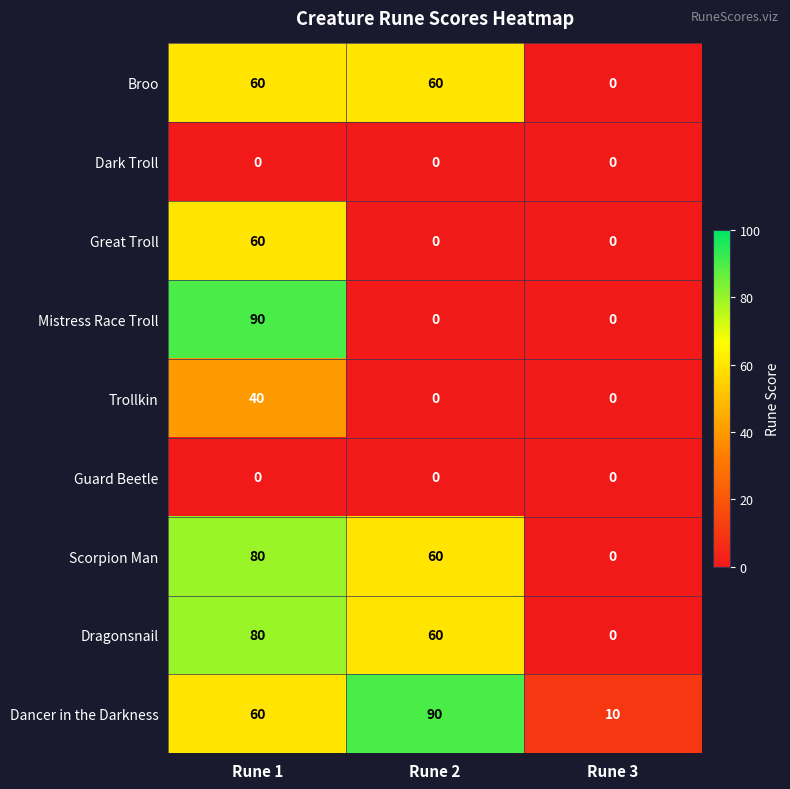

How many series are shown in this chart?

9